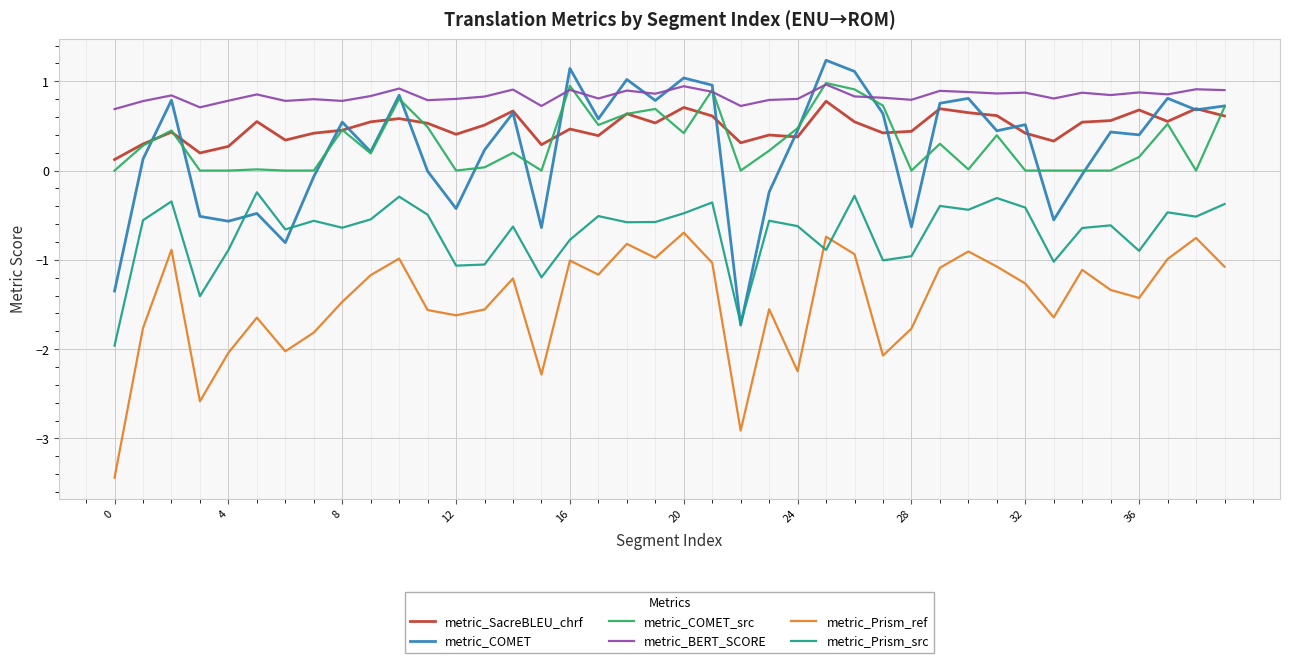

True or false: metric_BERT_SCORE and metric_Prism_src cross at least once.

False